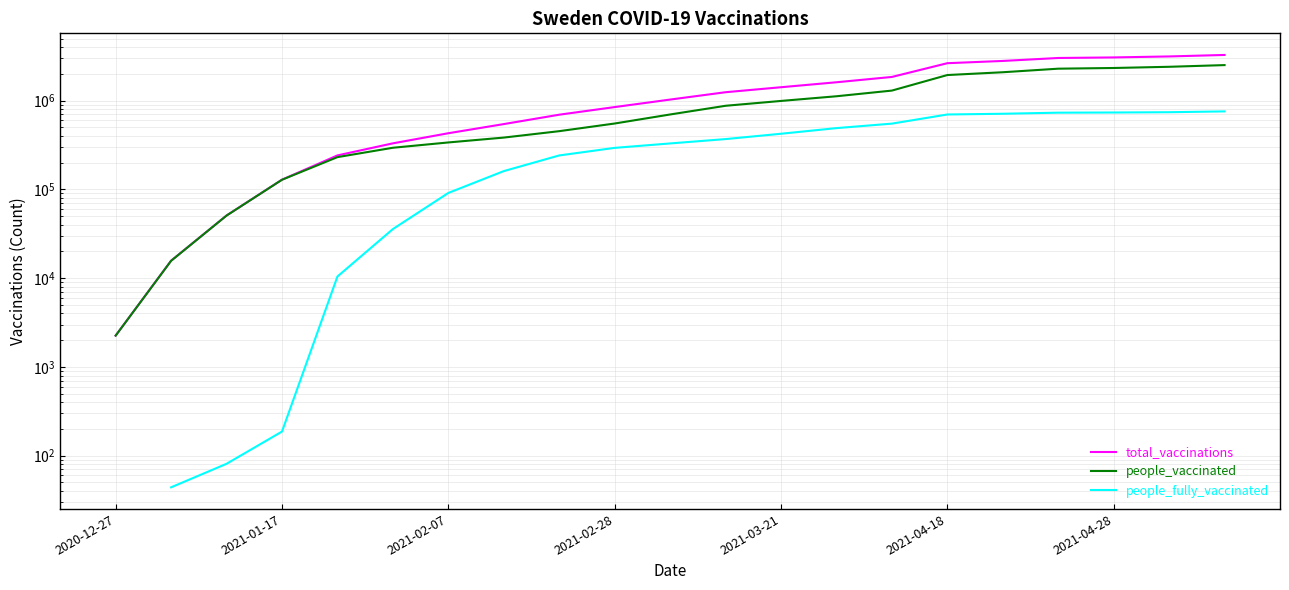

True or false: people_fully_vaccinated and total_vaccinations intersect in this chart.

False